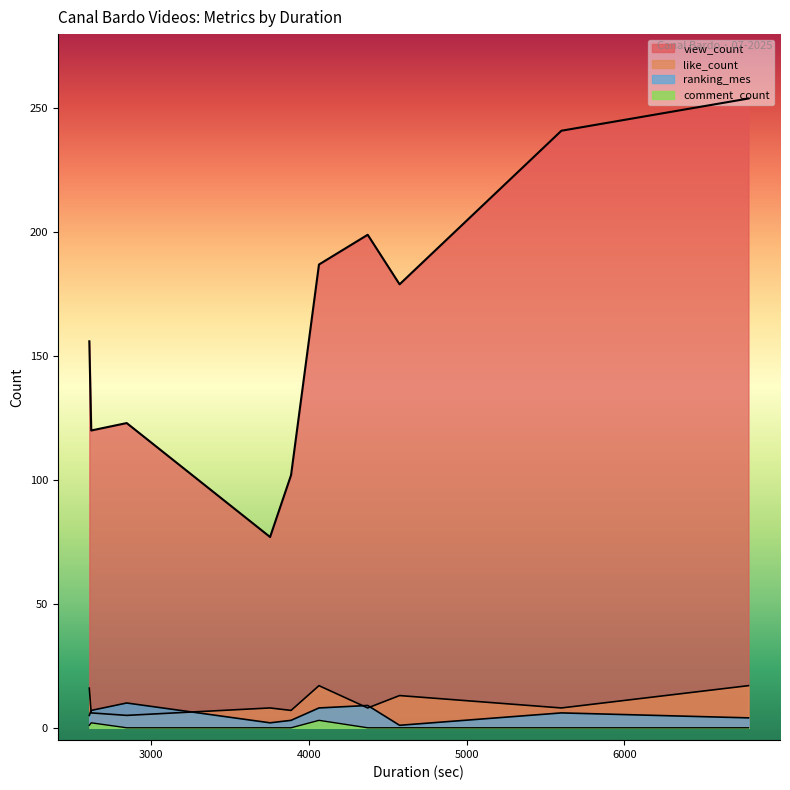

Between 4373 and 5601, which is larger?

5601